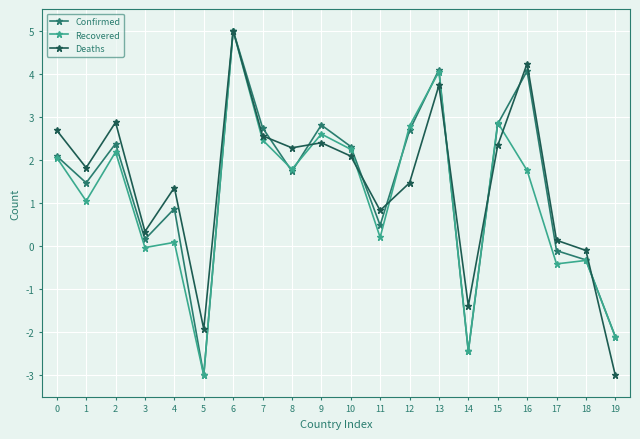

What is the difference between the highest and lowest values at 9?

0.4